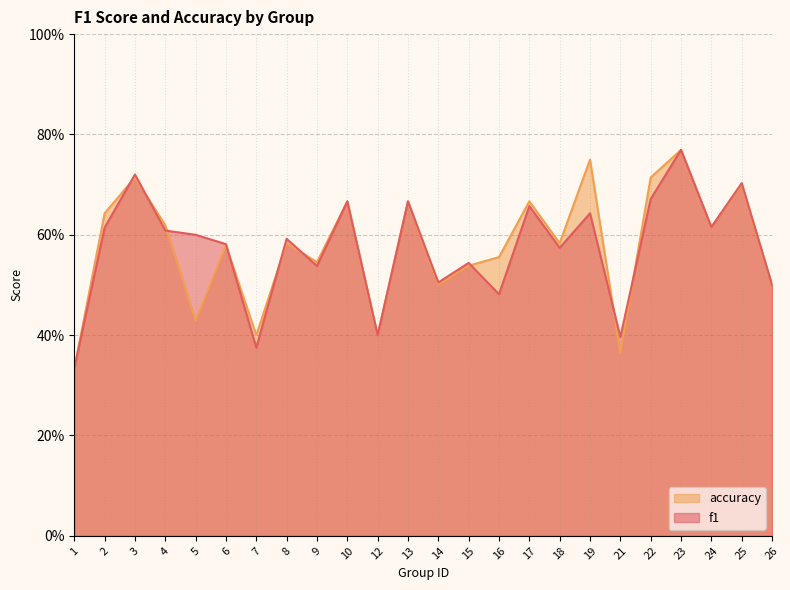

What is the value of the accuracy point at the 20th from the left?

0.7